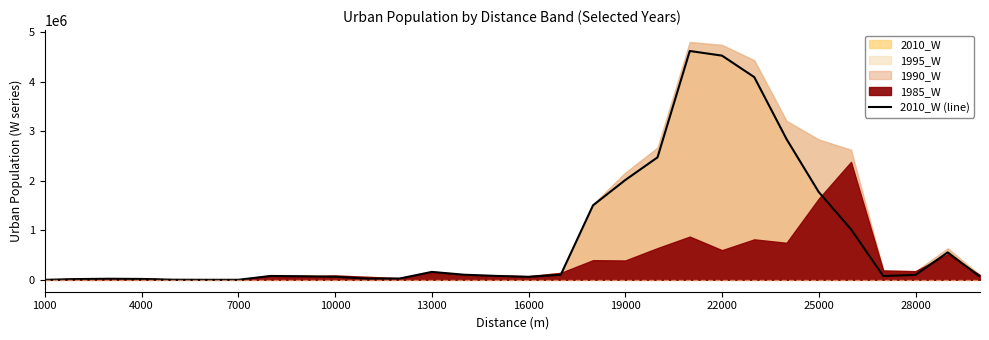

True or false: there are more than 1 points higher than both neighbors.

True